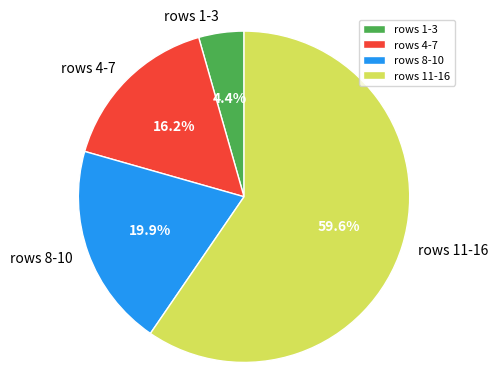

Which slice is the smallest?

rows 1-3